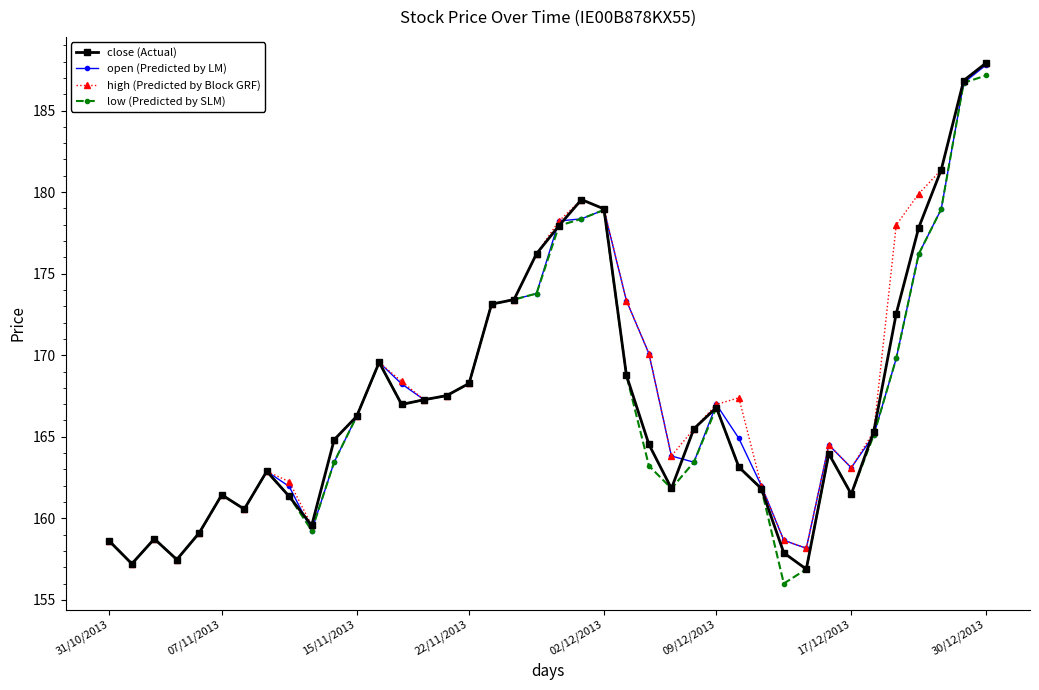

What is the value of the low (Predicted by SLM) point at the 3rd from the left?

158.7